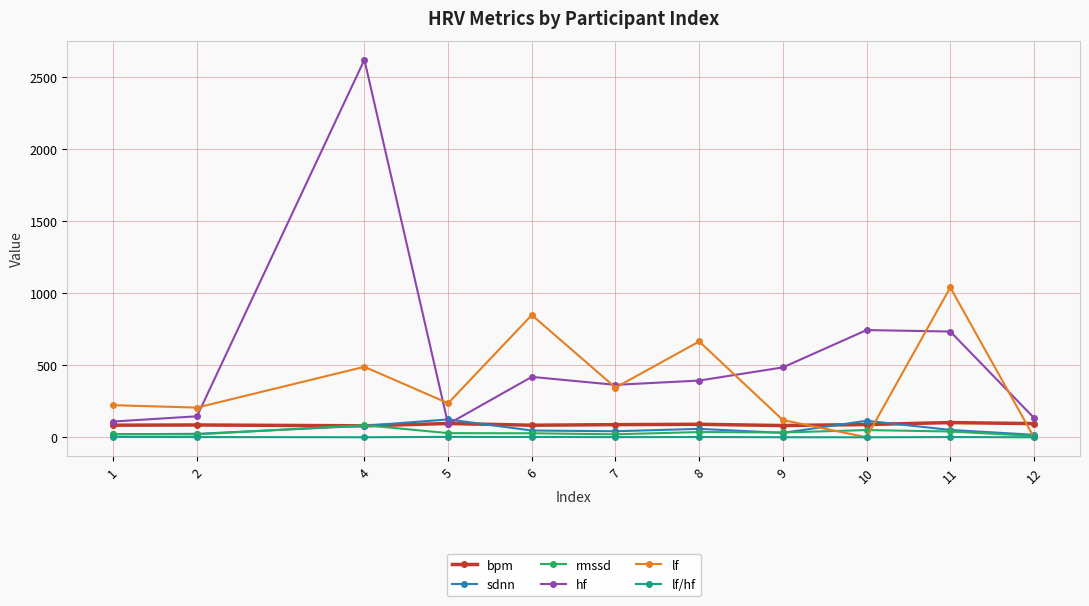

Is this an area chart (filled region under the line)?

No